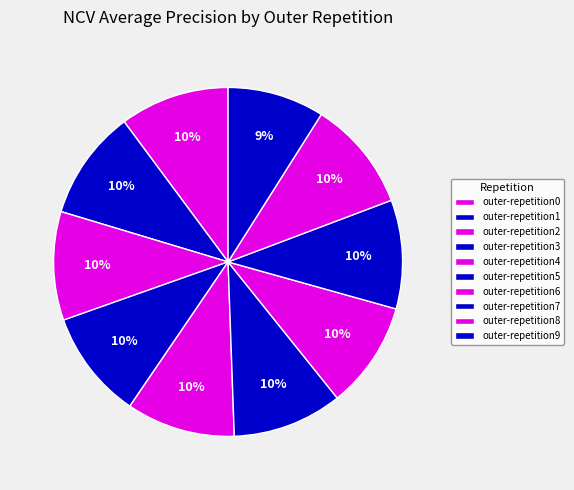

Which has a higher value, outer-repetition8 or outer-repetition1?

outer-repetition8